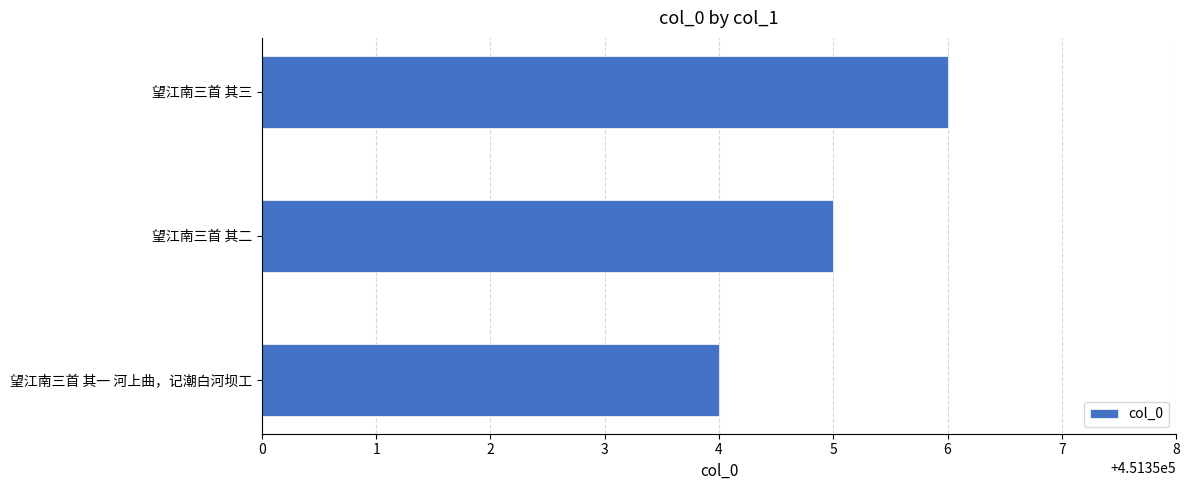

What is the sum of all values?

1354065